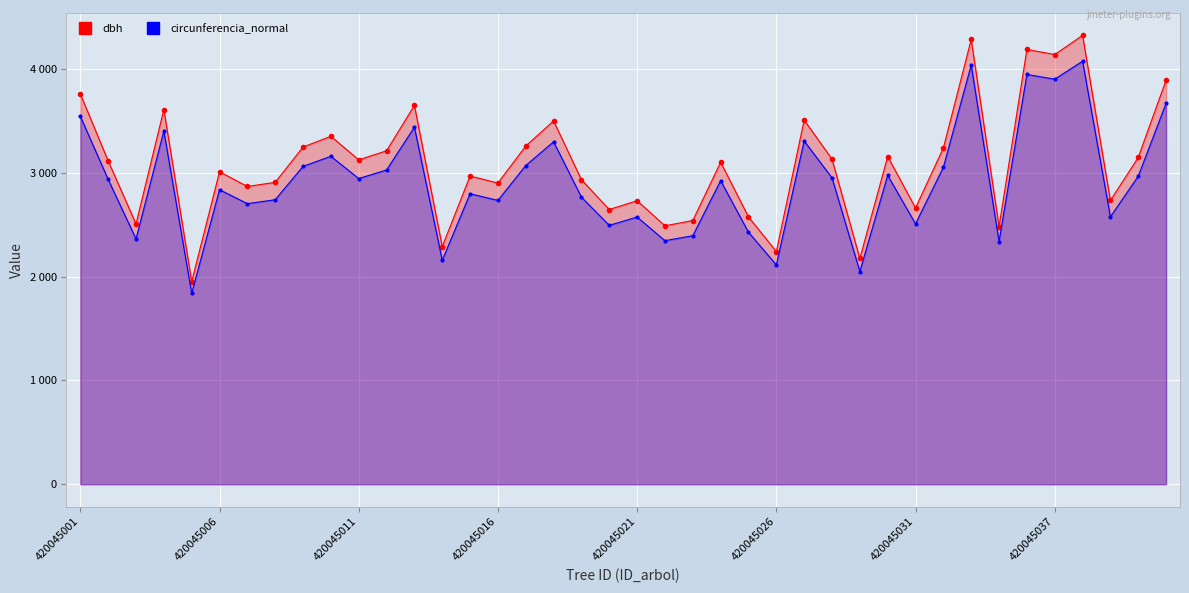

At 420045011, list the series in order from smallest to largest.

circunferencia_normal, dbh